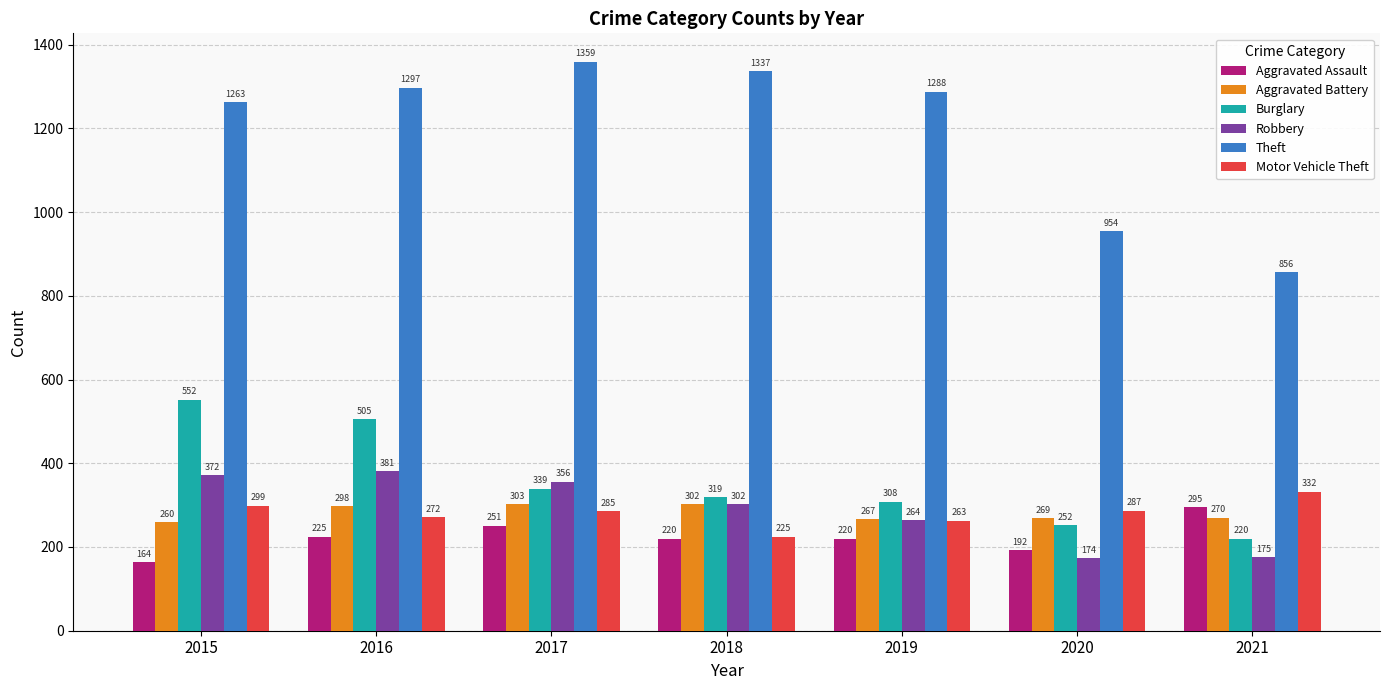

What is the average value of the Burglary series?

356